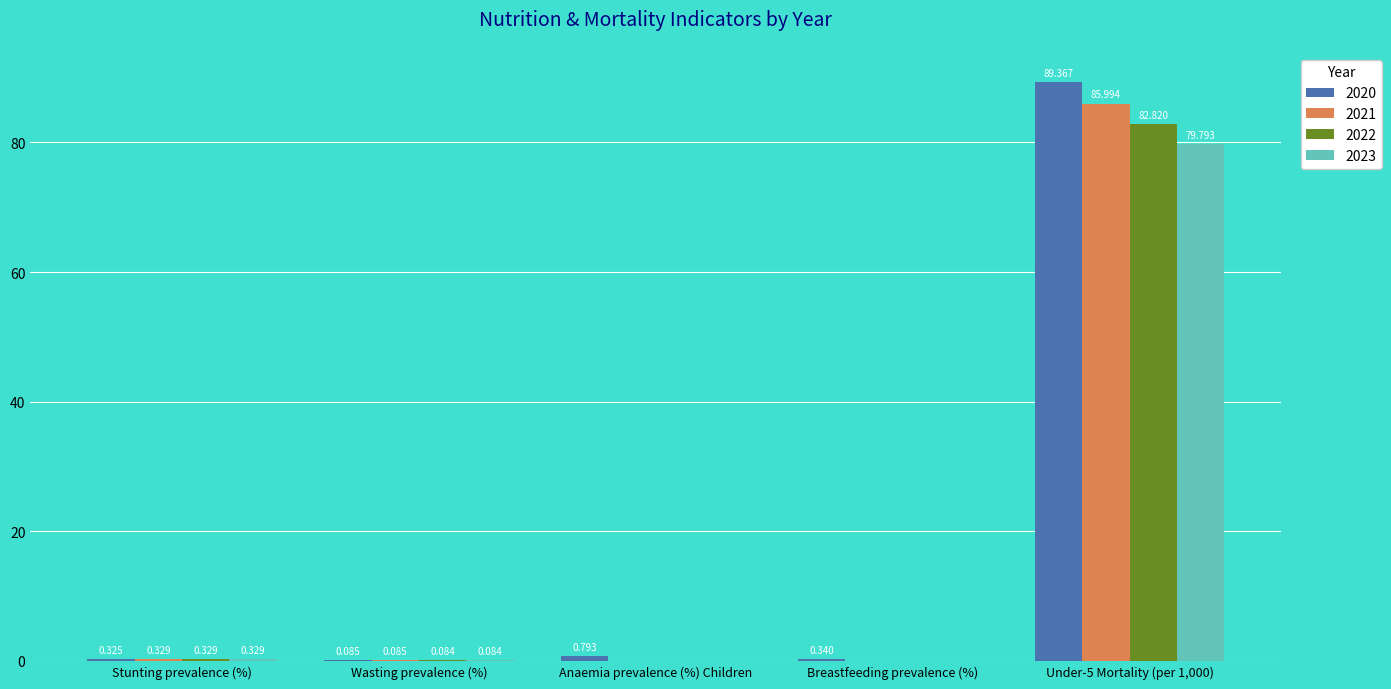

The 2021 series shows 86.0 at Under-5 Mortality (per 1,000). True or false?

True